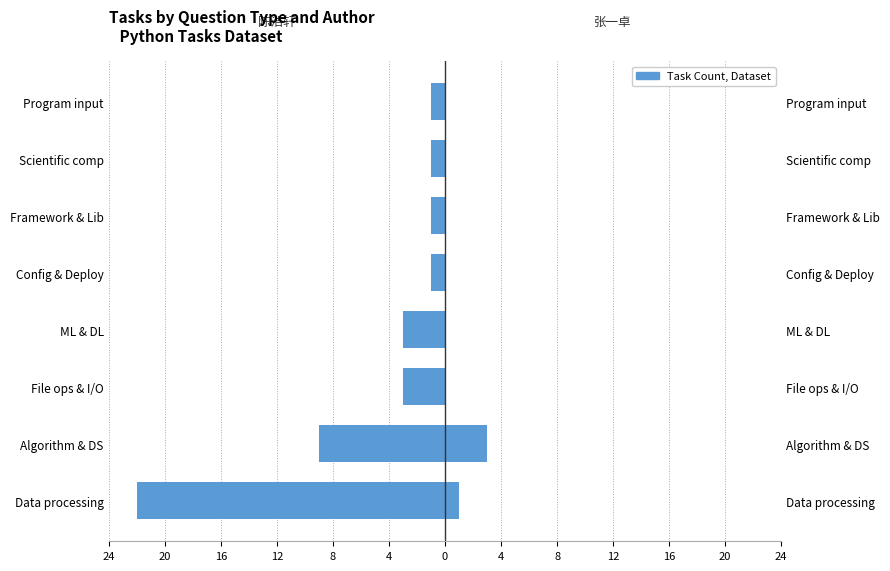

Does the chart contain stacked bars?

No